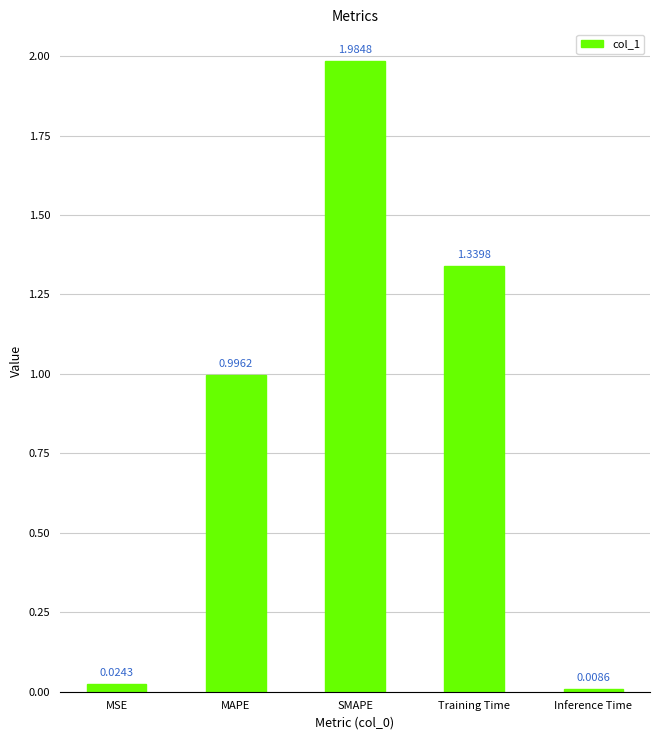

Are the bars horizontal?

No